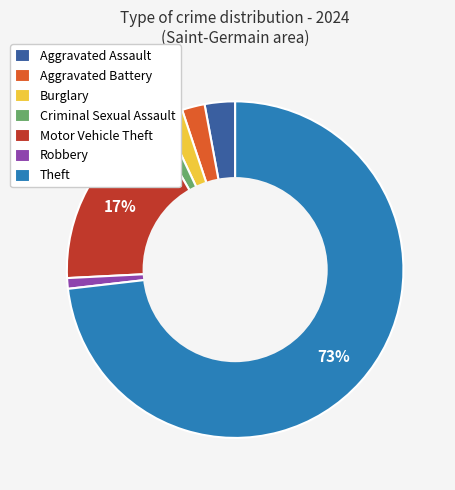

What percentage is the Aggravated Battery slice, to the nearest percent?

2%